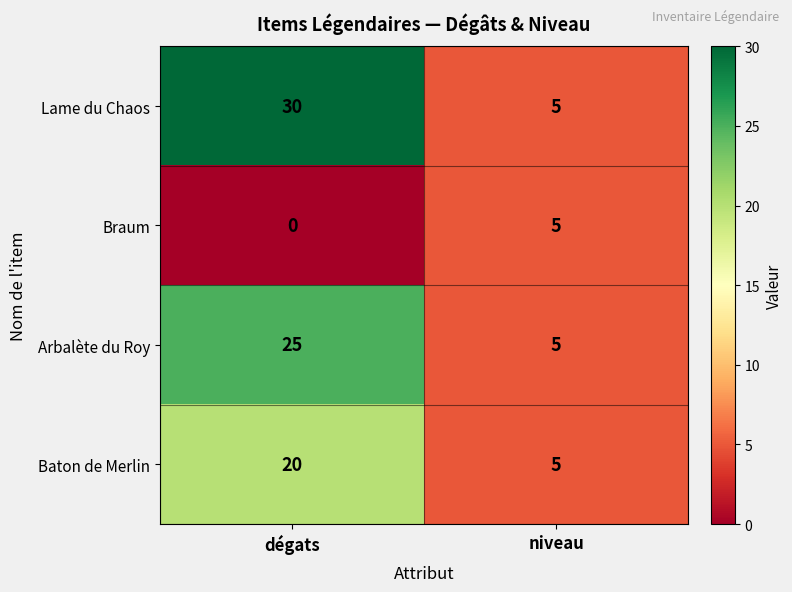

Which series has the largest range (max minus min)?

Lame du Chaos